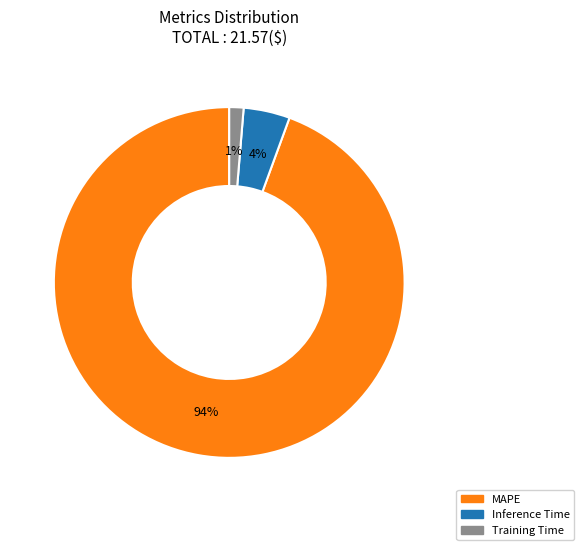

Combined, do Training Time and MAPE account for over 50%?

Yes